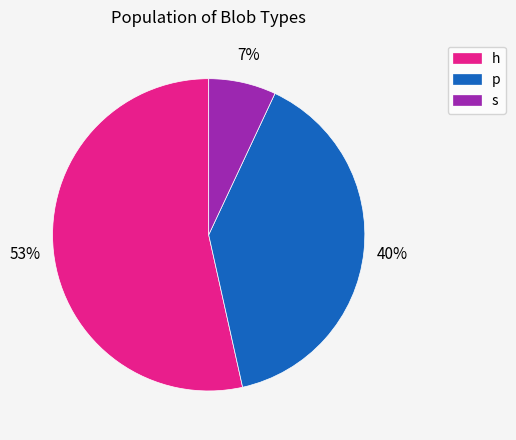

Rank the categories by value from highest to lowest.

h, p, s